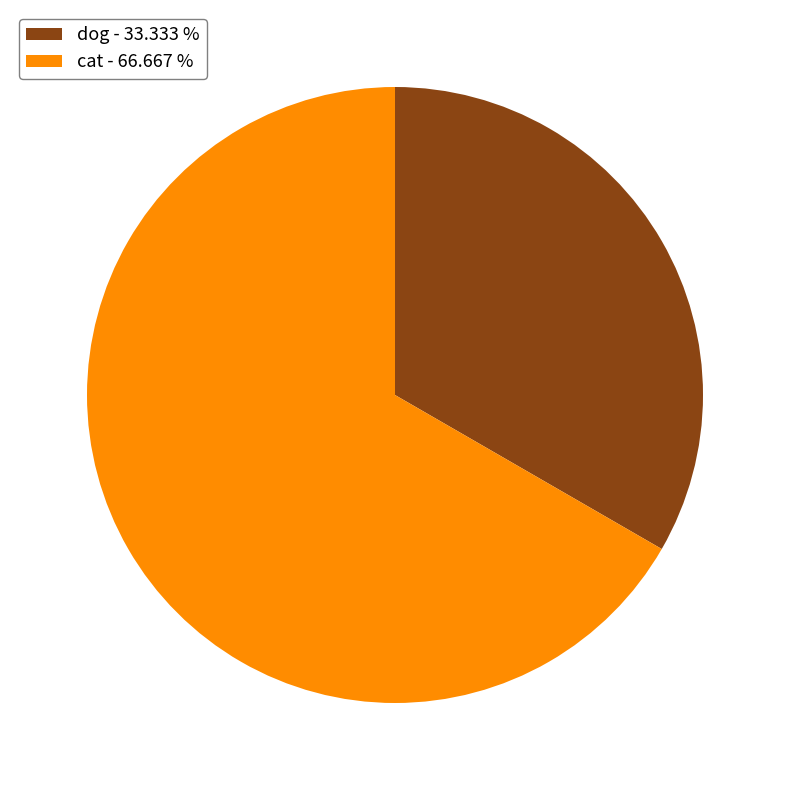

Does any single category account for the majority?

Yes